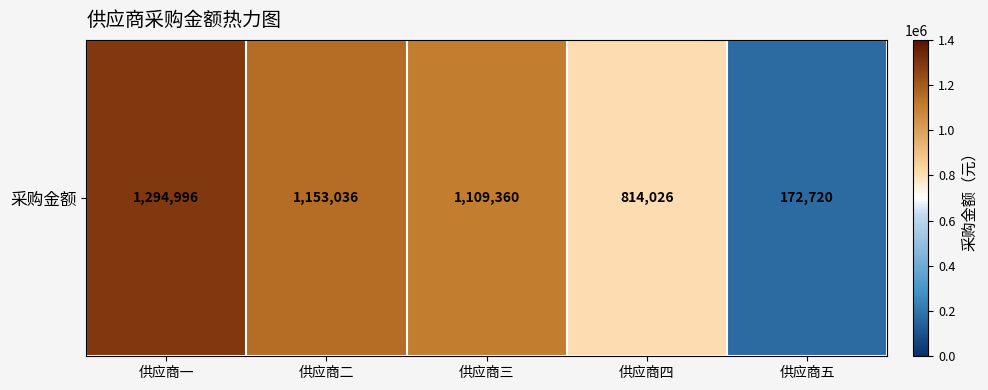

List the labels in order of value, largest first.

供应商一, 供应商二, 供应商三, 供应商四, 供应商五